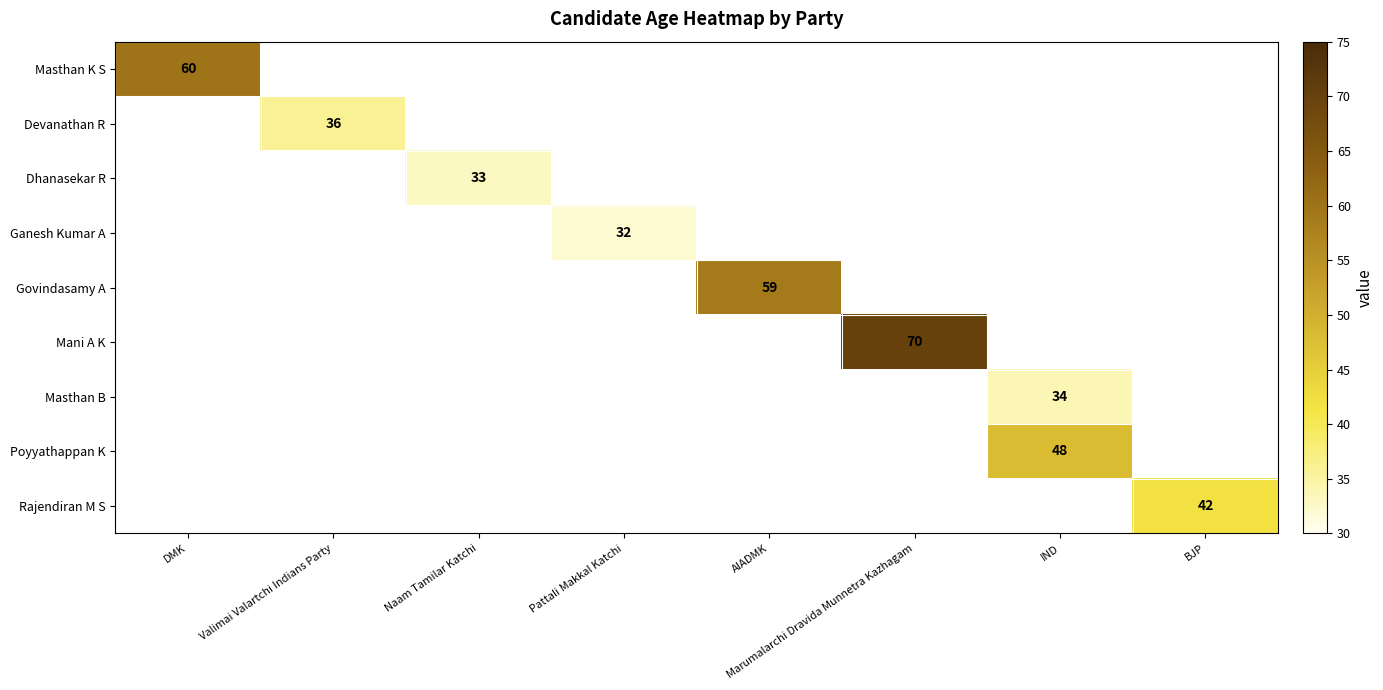

How many values in Govindasamy A are above zero?

1